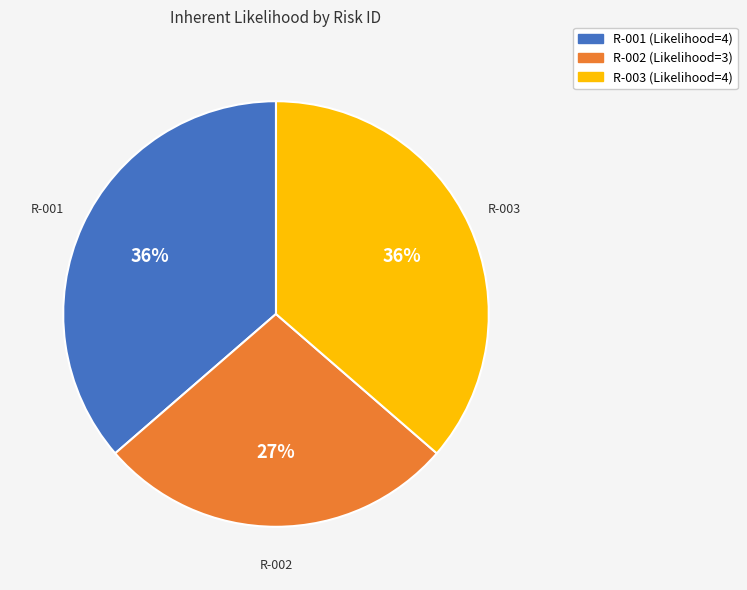

To the nearest percent, what is the difference between the R-002 and R-001 slice percentages?

9%